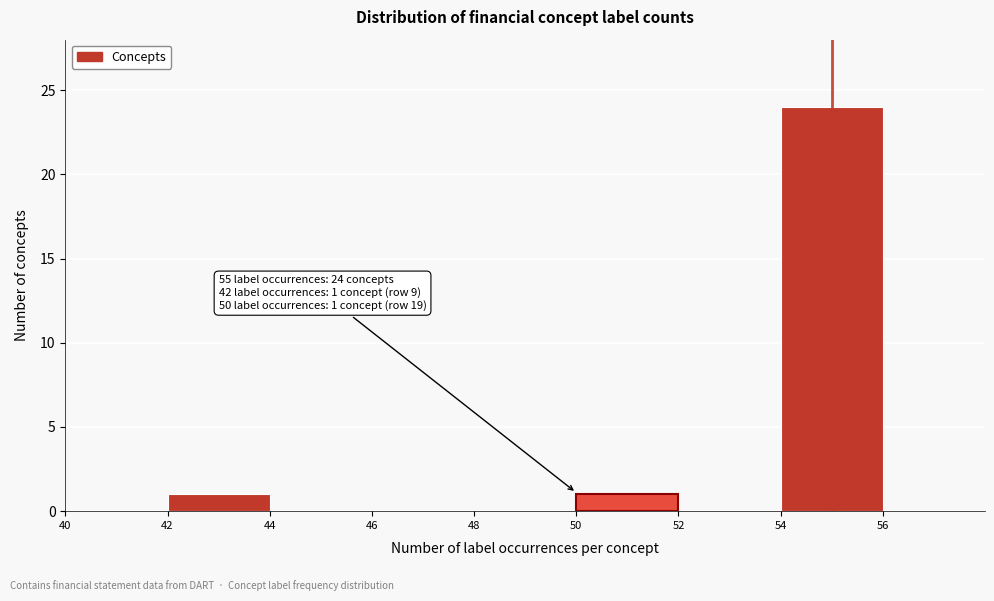

Over which range of the x-axis is the bar tallest?

54 to 56